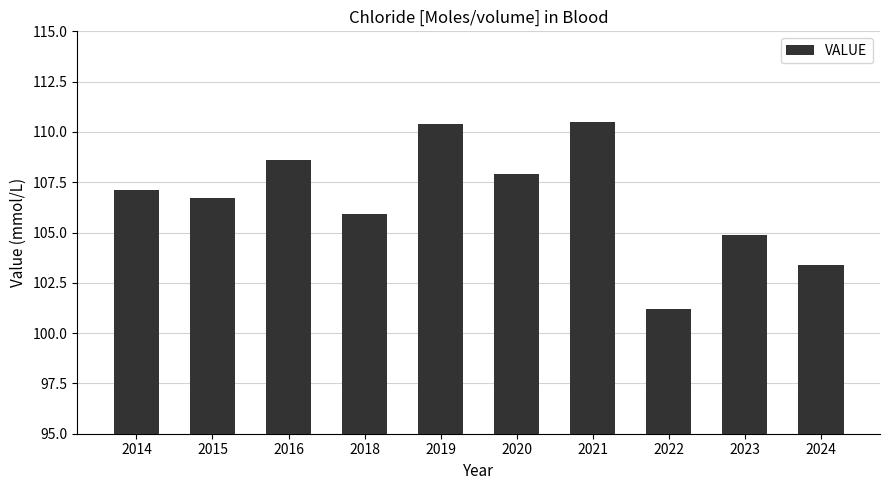

What is the average value?

106.7